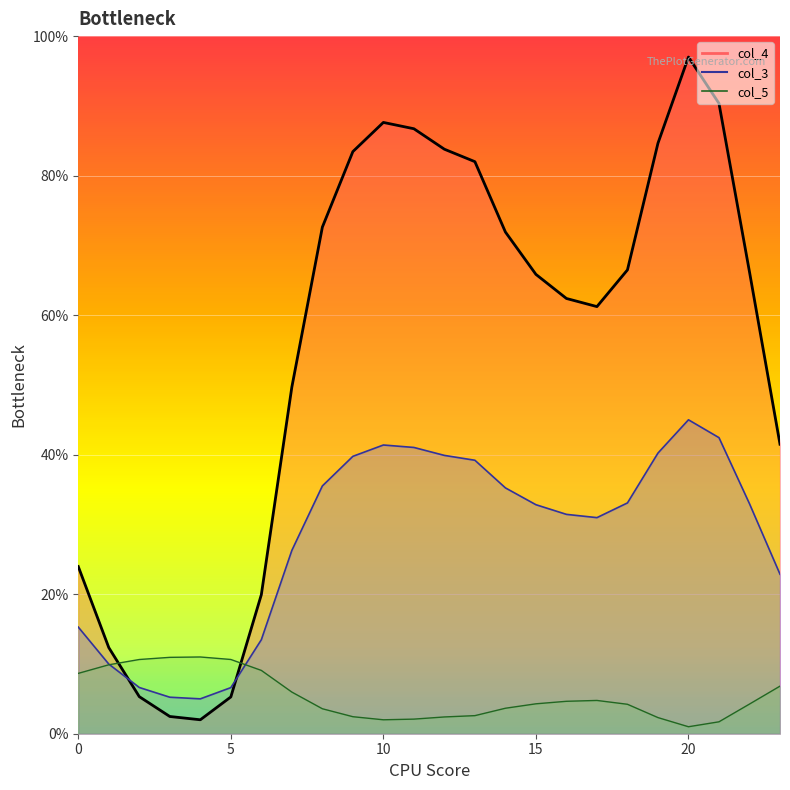

Count the number of data series in this chart.

3